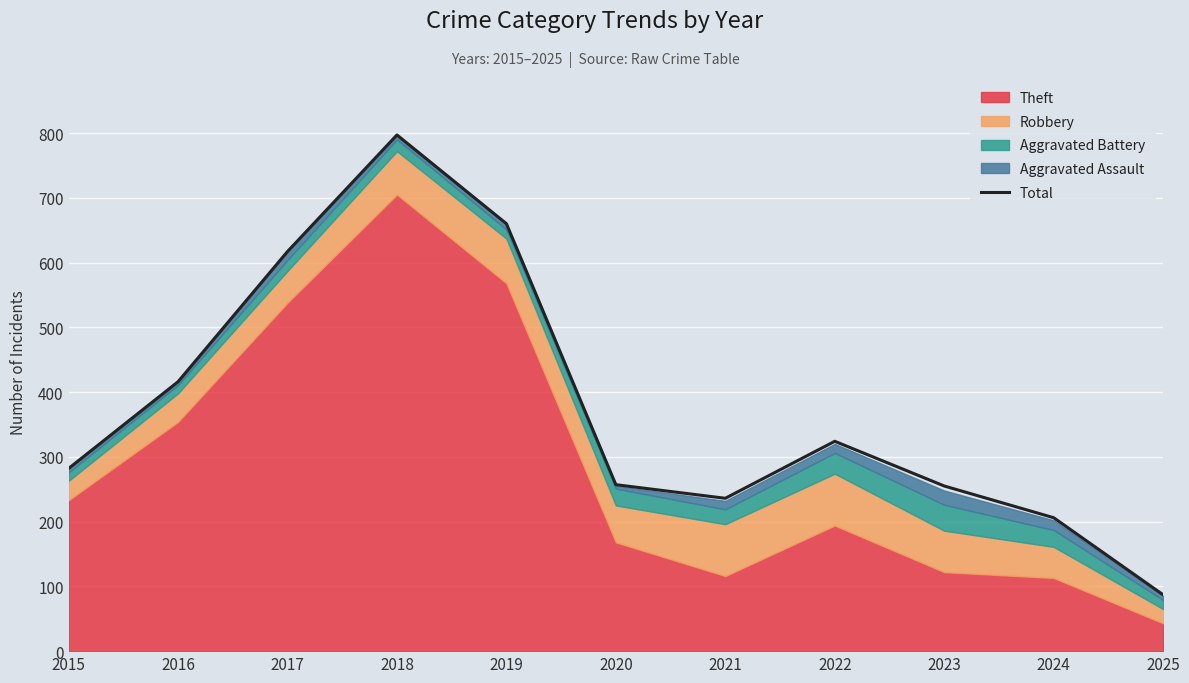

List the labels in order of value, smallest first.

2025, 2024, 2021, 2023, 2020, 2015, 2022, 2016, 2017, 2019, 2018